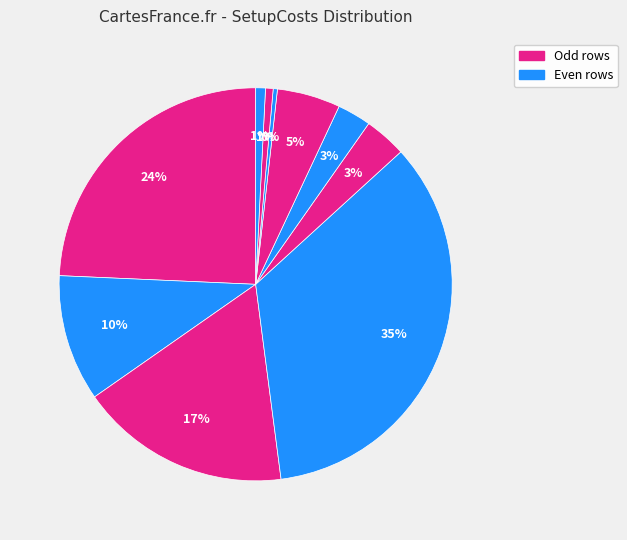

Which slice is the smallest?

8